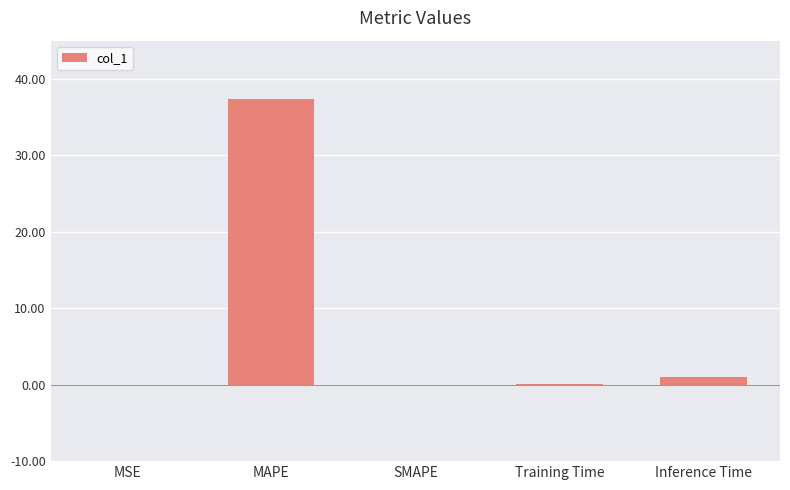

Which category has the highest value across all series?

MAPE